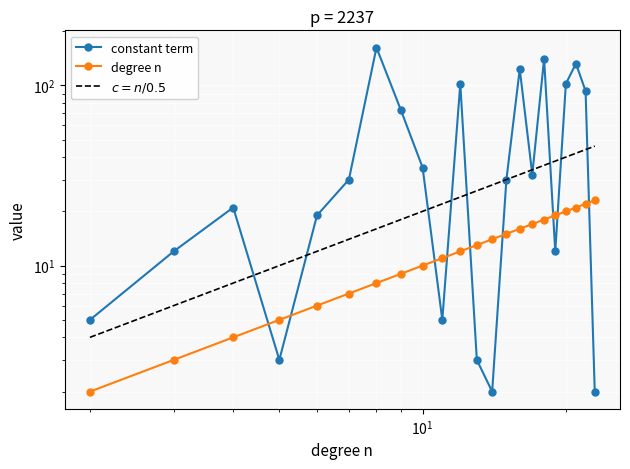

True or false: $c = n/0.5$ and degree n intersect in this chart.

False